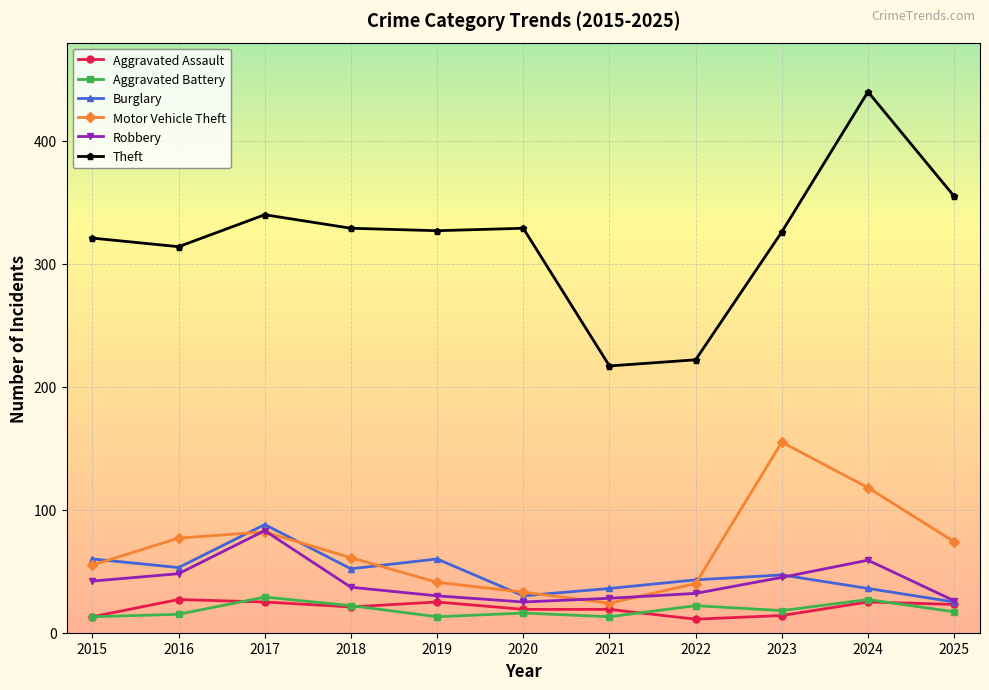

What is the minimum value shown in the chart?

11